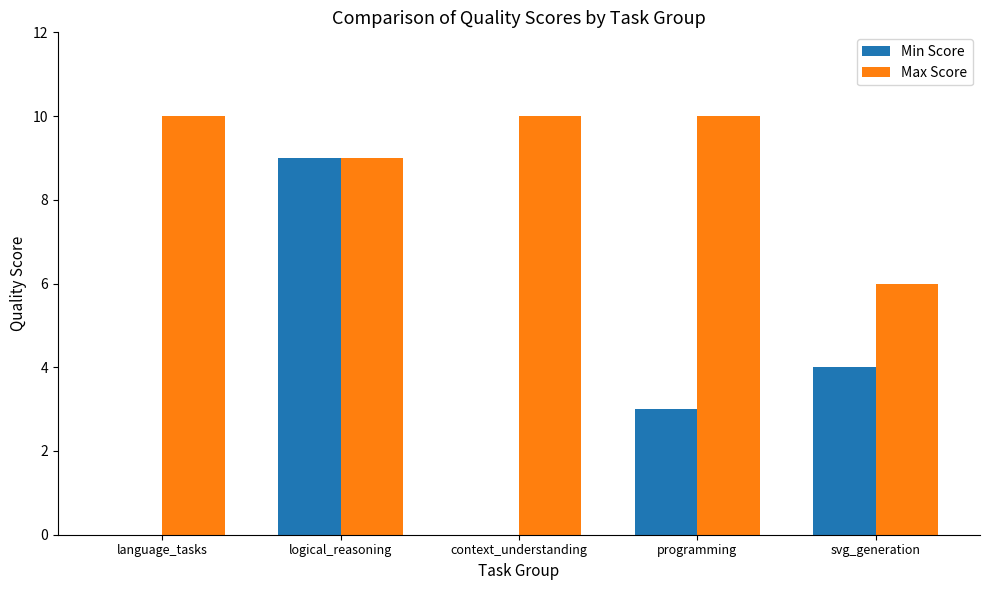

Is the value of Max Score at logical_reasoning greater than the value of Min Score at language_tasks?

Yes